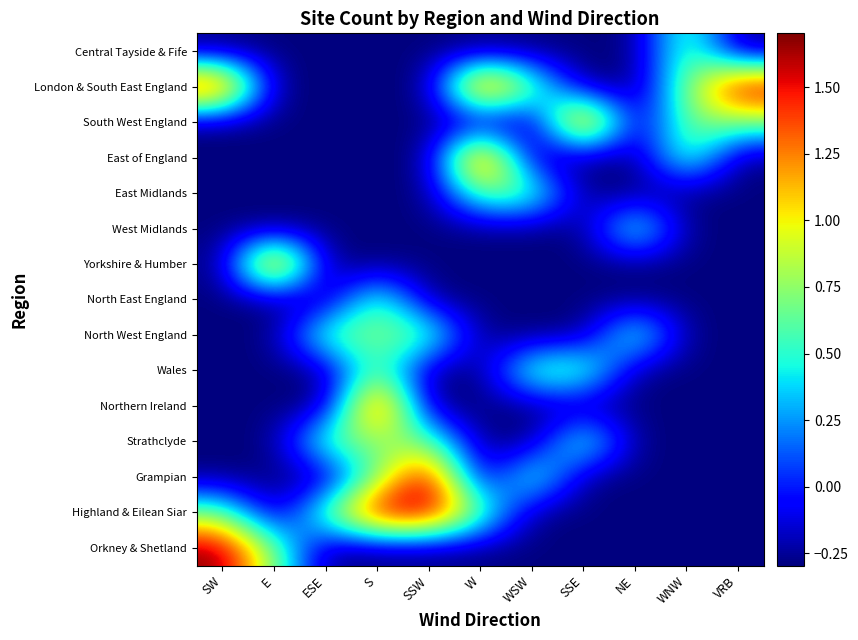

What is the total value across all series at ESE?

-1.5